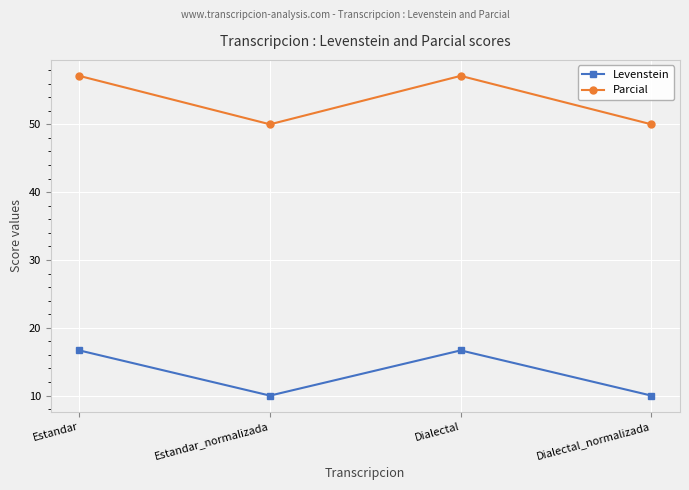

What is the spread (max minus min) of values at Dialectal?

40.5